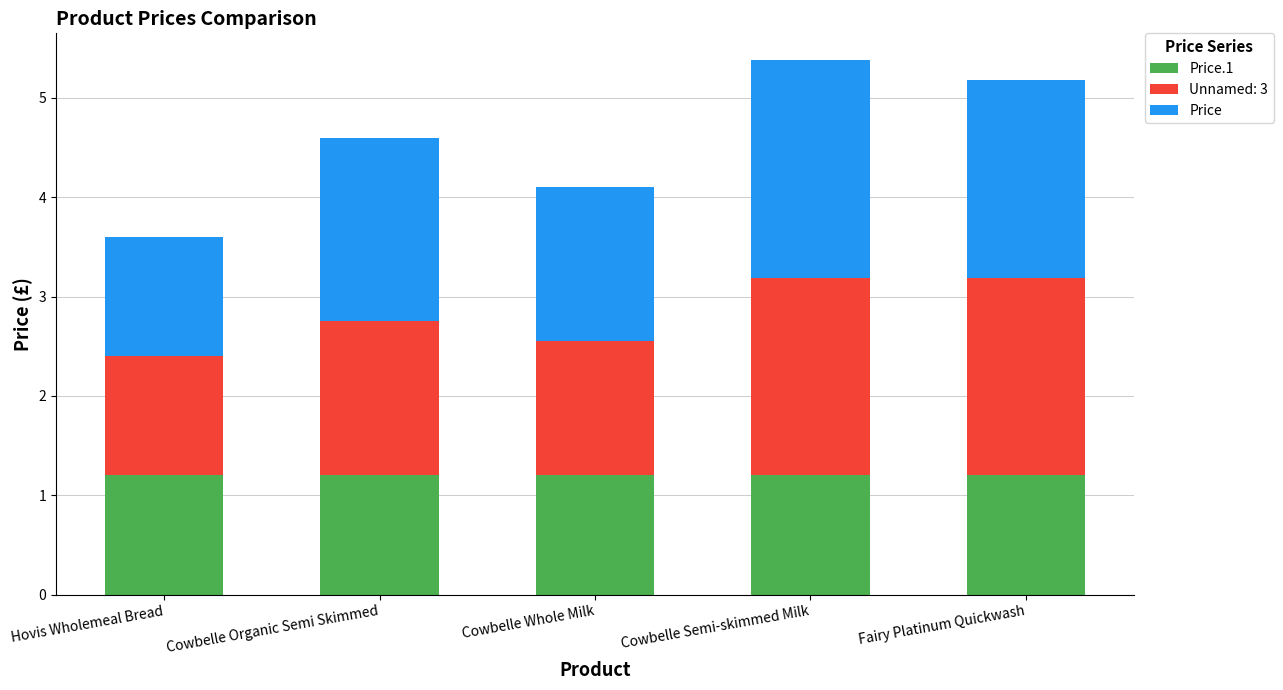

What is the total value across all series at Fairy Platinum Quickwash?

5.2